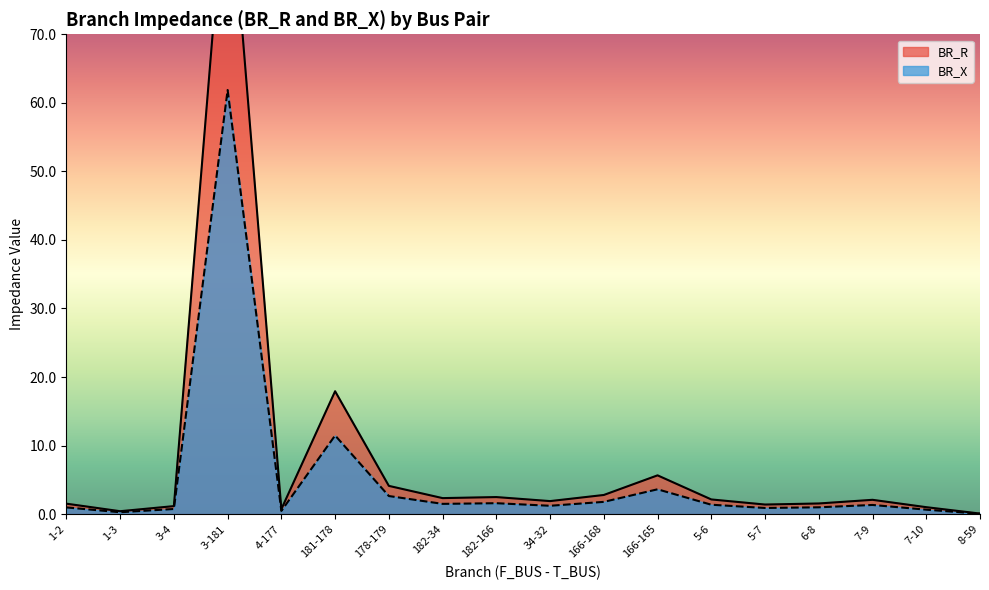

In BR_R, how many points are lower than both neighbors (excluding endpoints)?

5